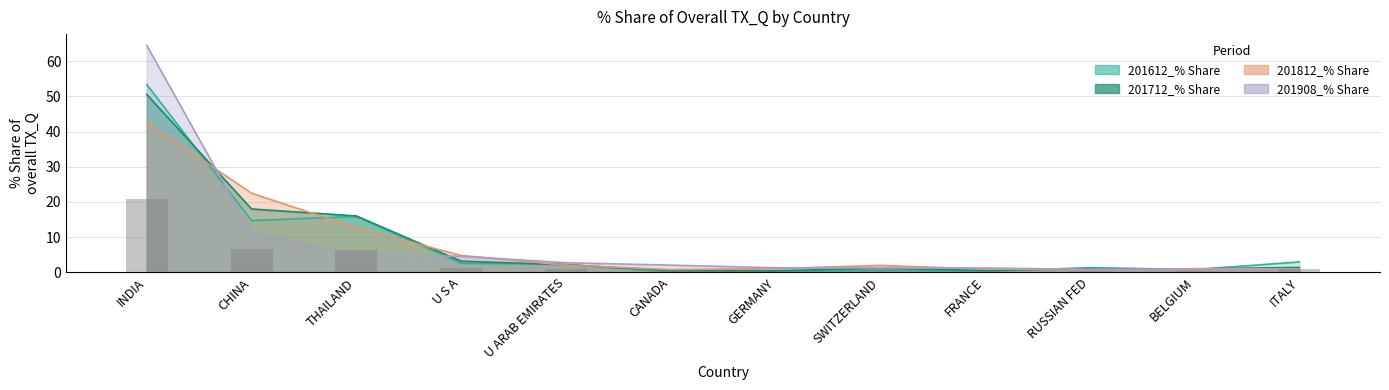

How many data points in 201812_% Share are less than 1?

5